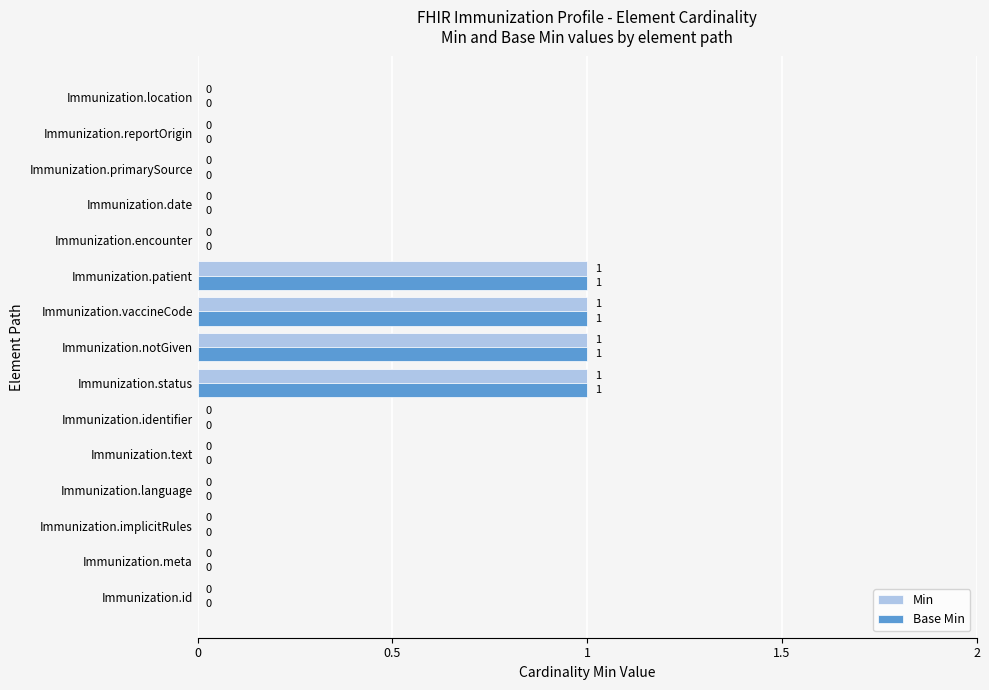

True or false: Min has a value of 0 at Immunization.id.

True